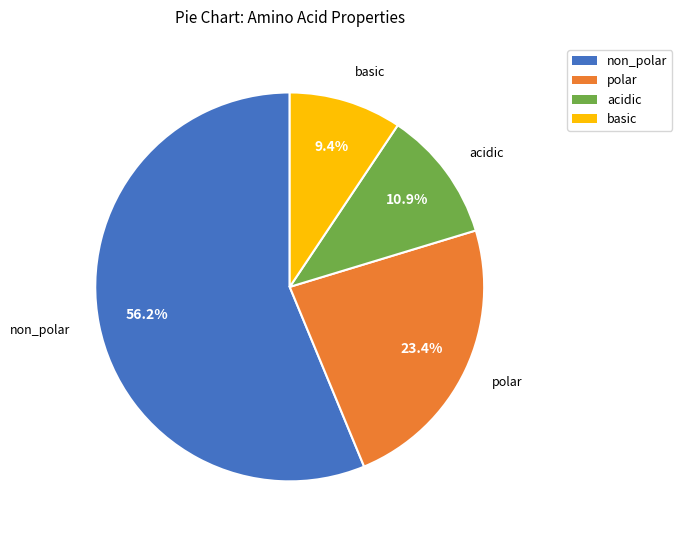

What portion of the pie excludes basic?

90.6%